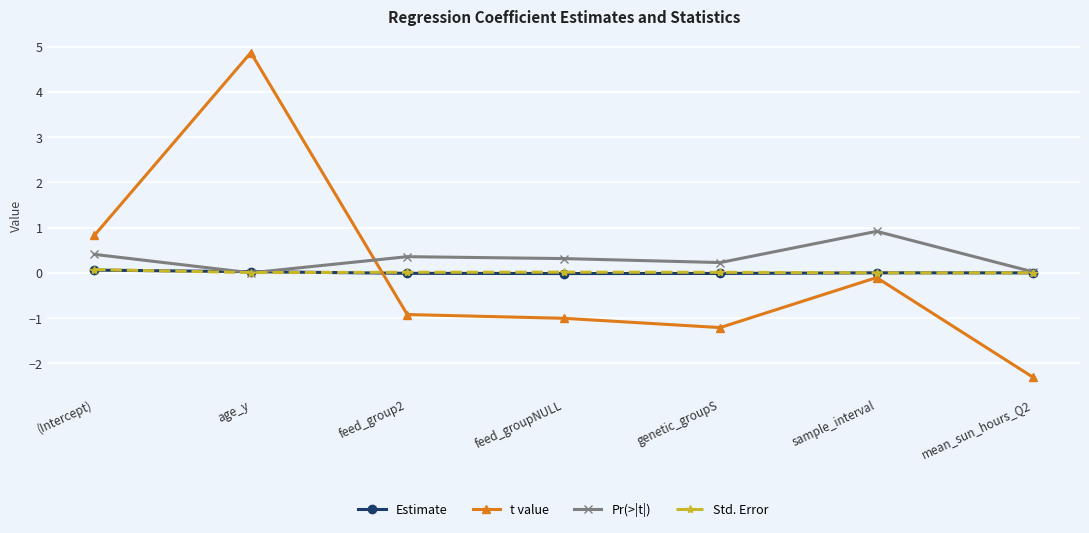

At which category does the chart reach its peak across all series?

age_y